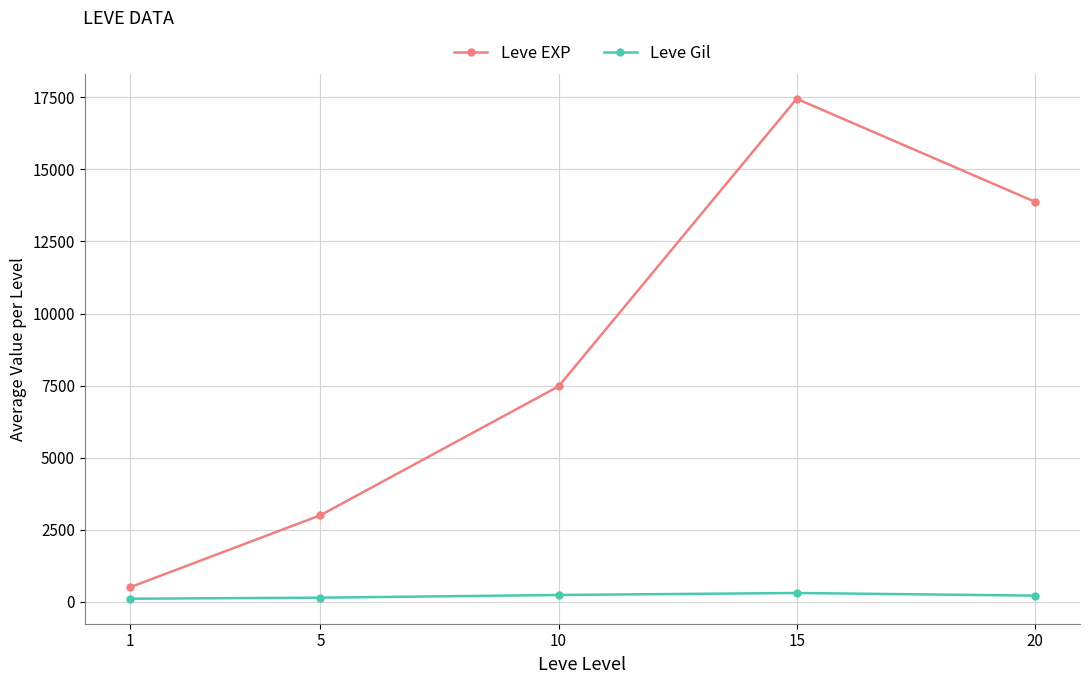

At which category is the sum across all series the highest?

15